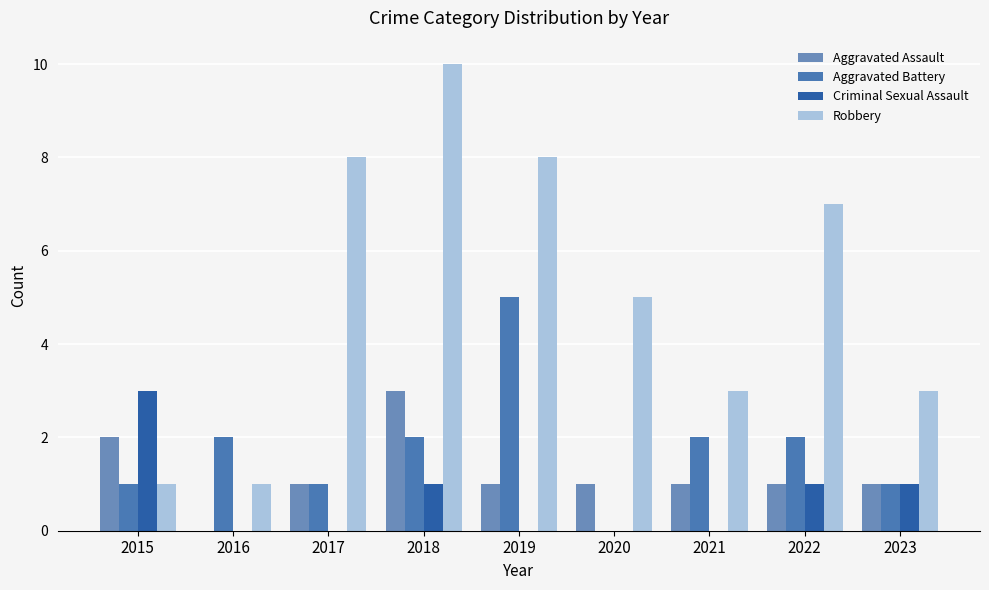

Which category has the highest value across all series?

2018